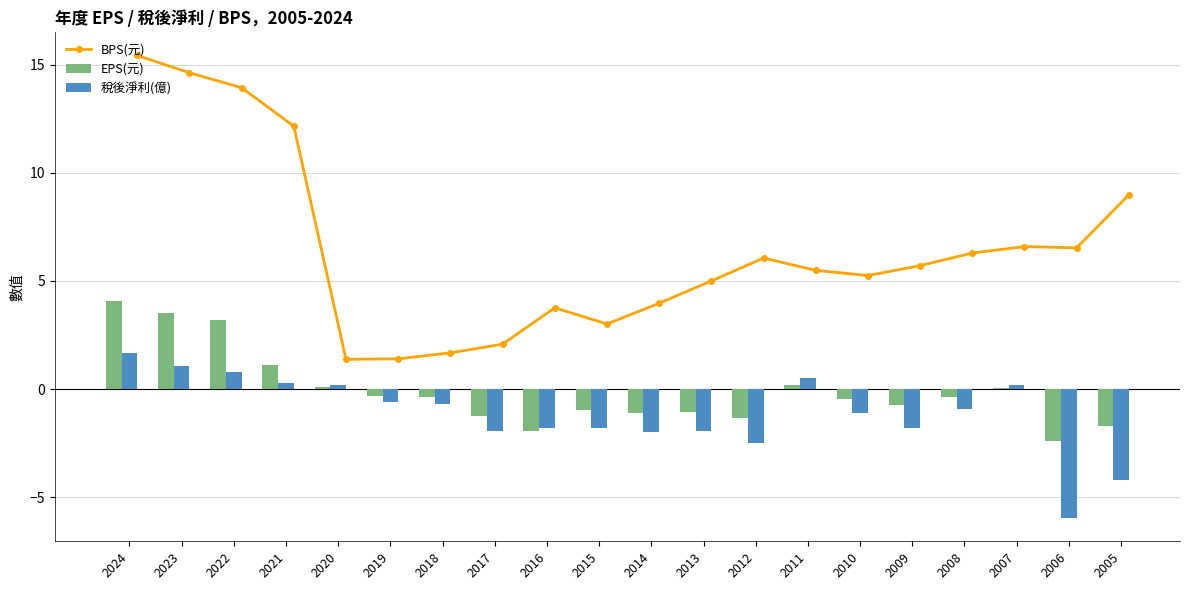

What is the highest value of the EPS(元) series?

4.1